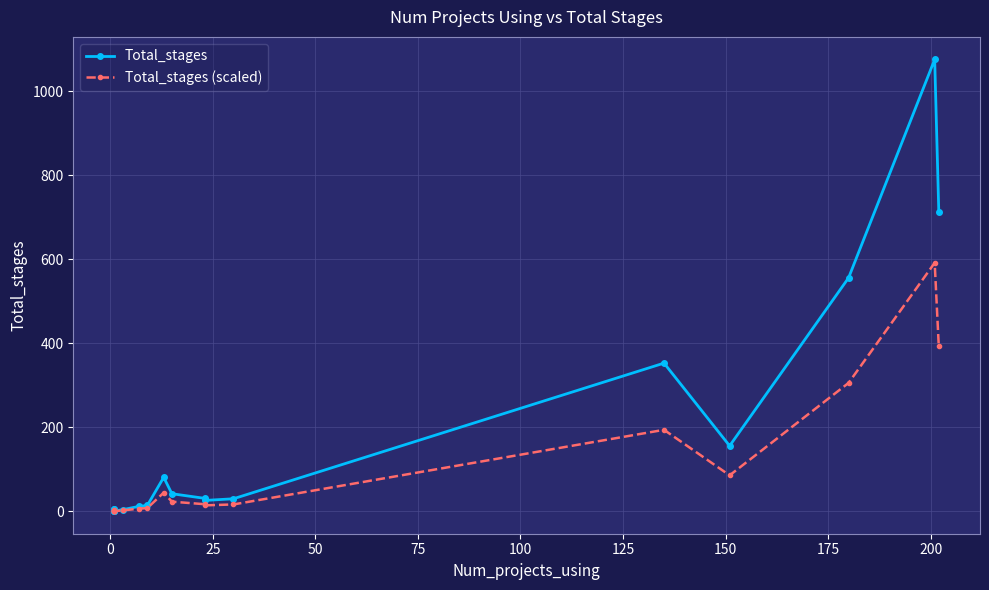

True or false: Total_stages (scaled) has a value of 4.4 at 25.

False